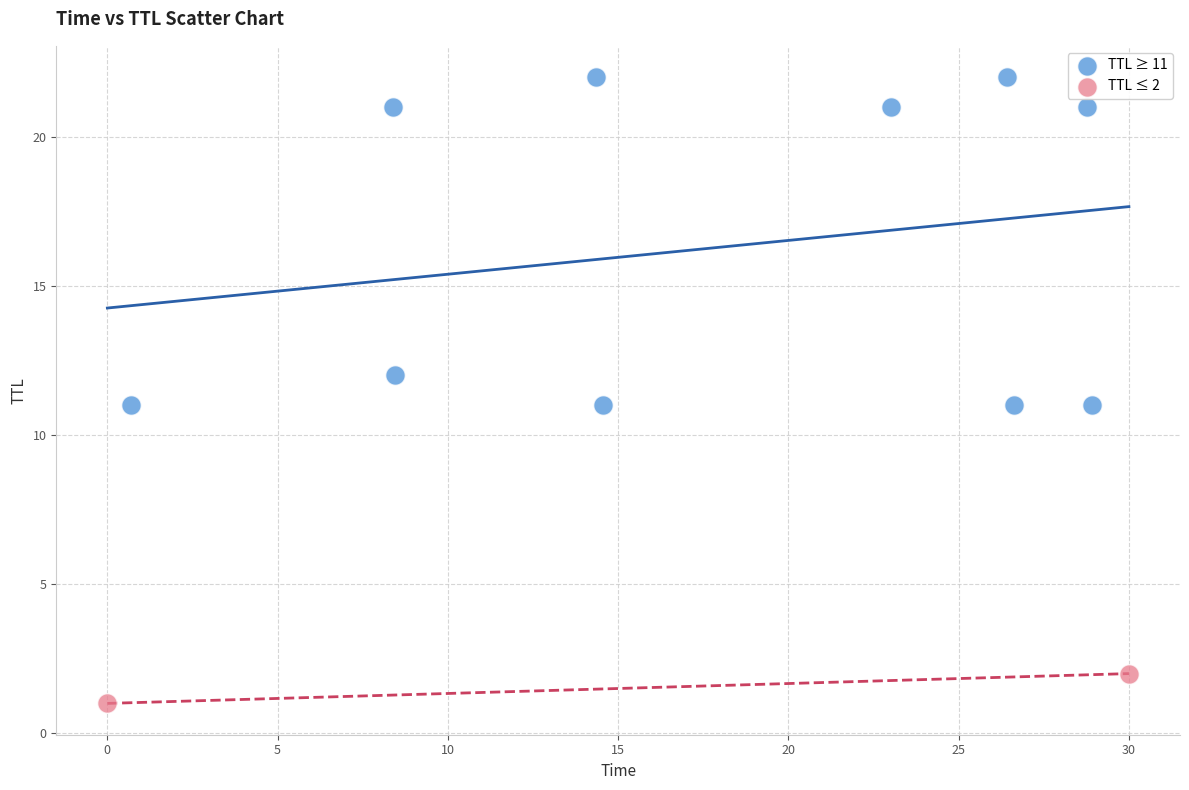

Which series has the widest spread of Y values?

TTL ≥ 11